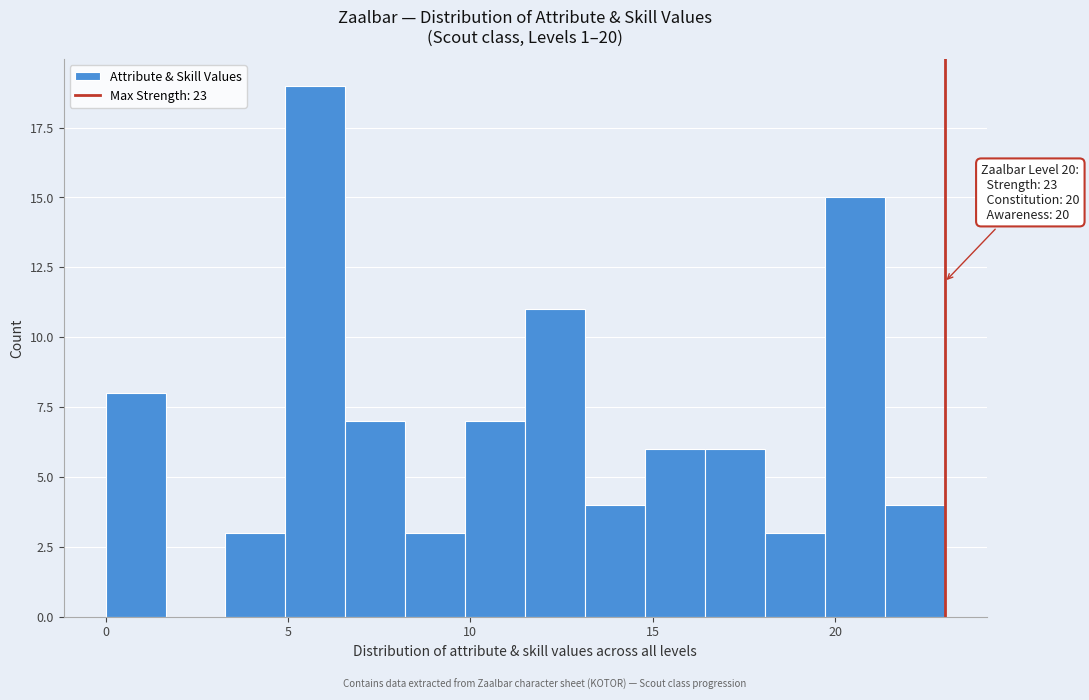

Read against the x-axis, roughly where is the centre of the tallest bar?

6.0